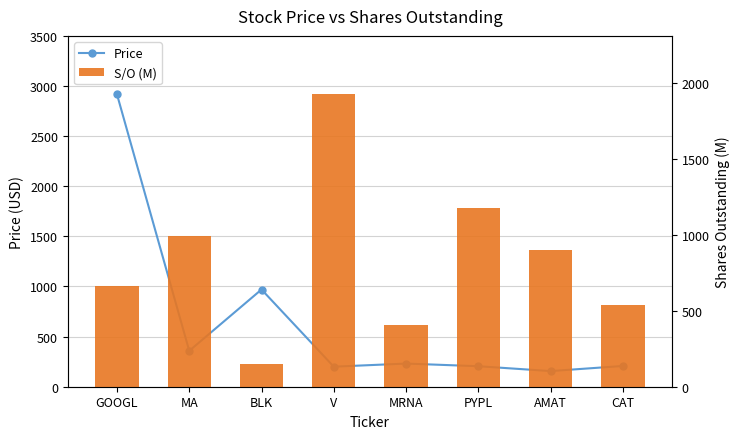

Where is S/O (M) nearest to the value 1038?

MA